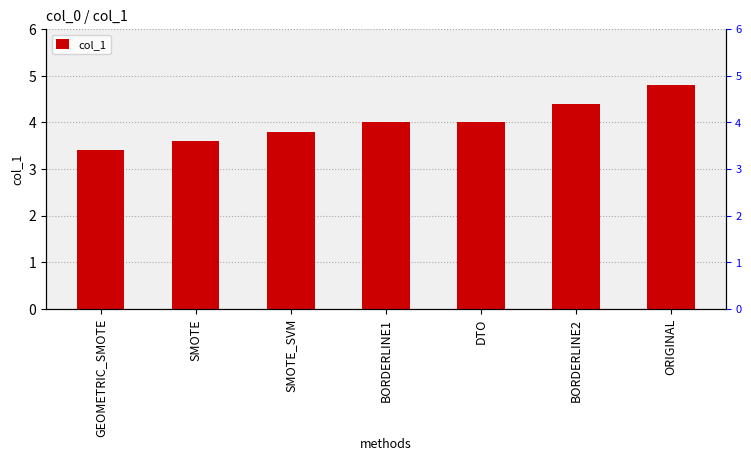

The value at SMOTE_SVM is 3.8. True or false?

True